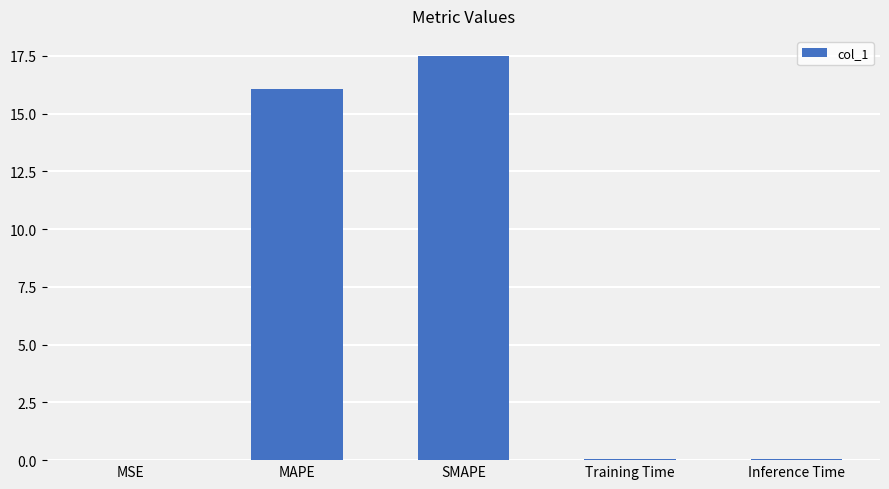

What is the sum of all values?

33.7